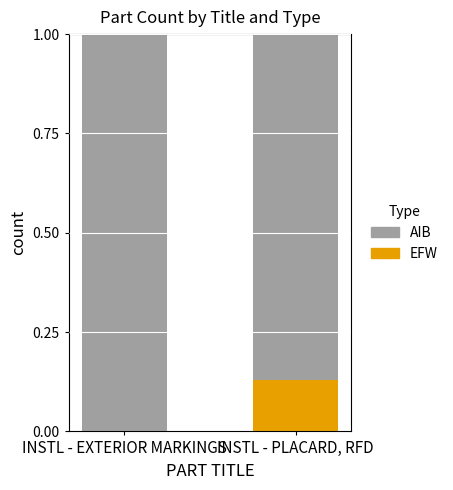

Is it true that EFW equals 0.0 at INSTL - EXTERIOR MARKINGS?

True